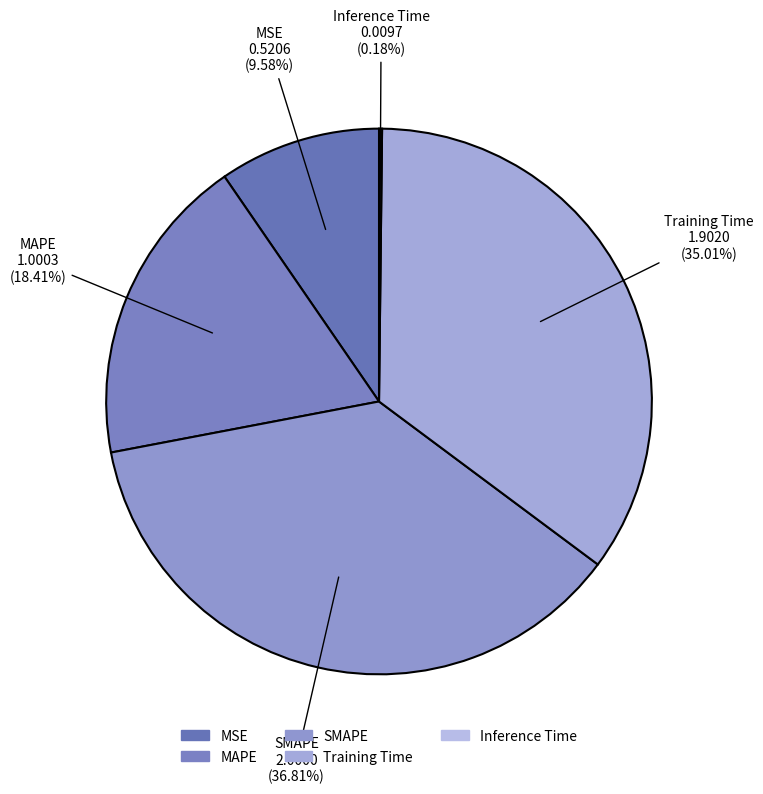

Is the sum of Training Time and MAPE greater than half?

Yes